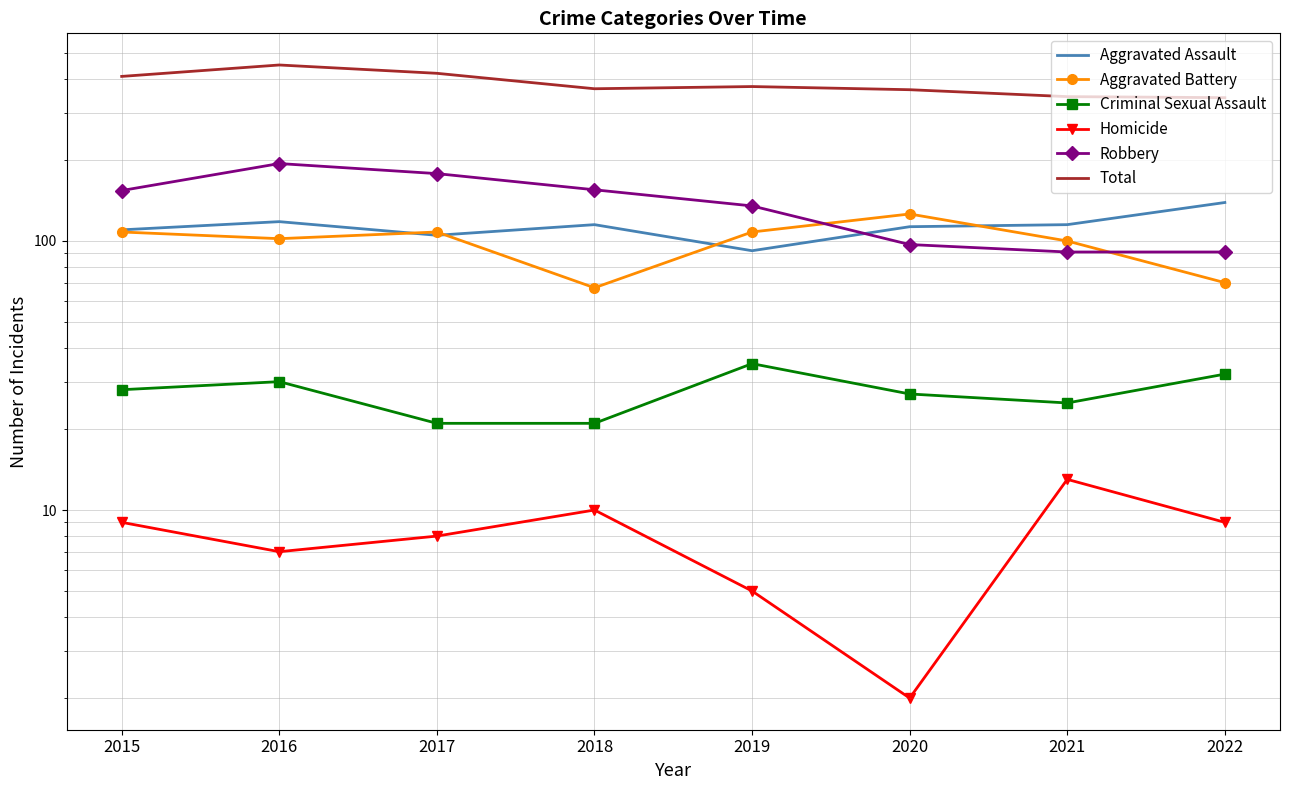

What is the difference between the highest and lowest values at 2015?

400